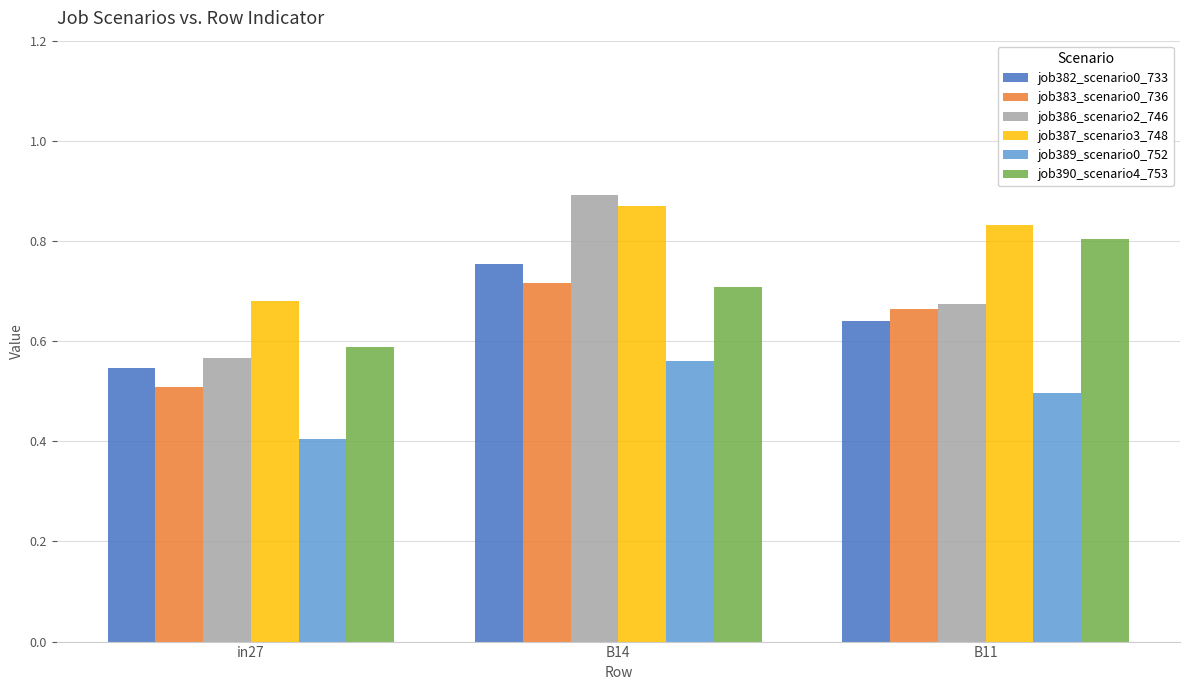

Which label corresponds to the largest value in the chart?

B14